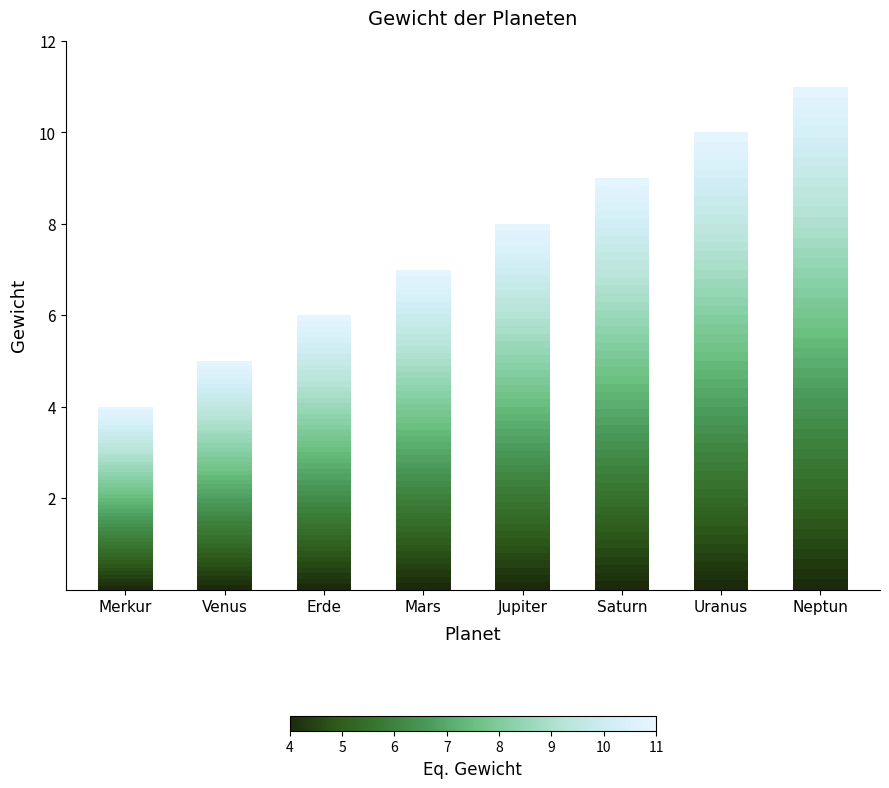

List the labels in order of value, largest first.

Neptun, Uranus, Saturn, Jupiter, Mars, Erde, Venus, Merkur